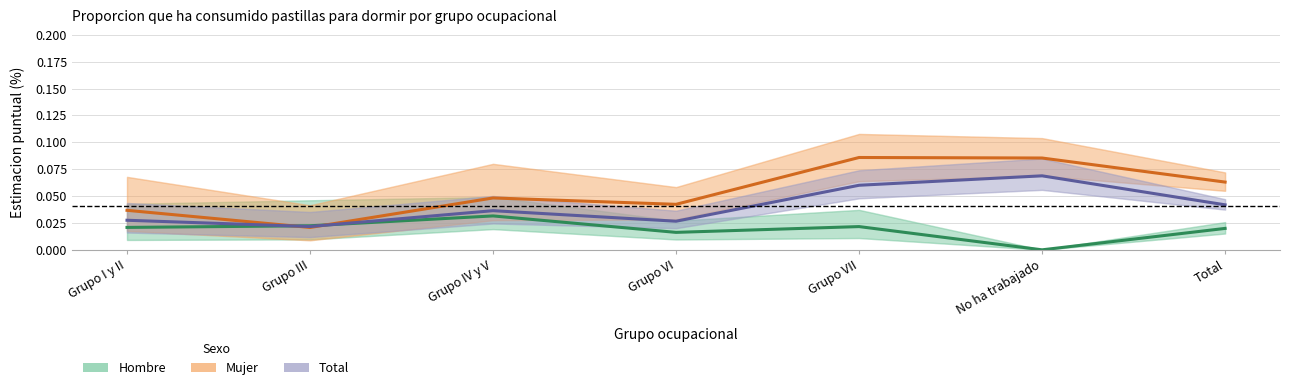

What is the label of the 5th point from the left?

Grupo VII